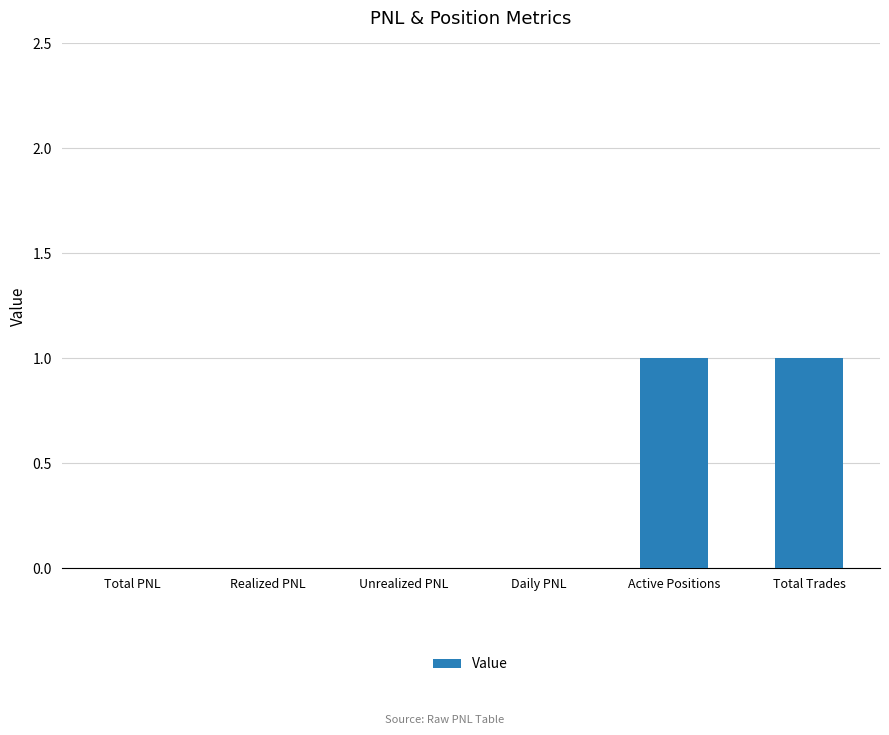

Approximately how many times larger is the value at Active Positions compared to Total Trades?

1.0